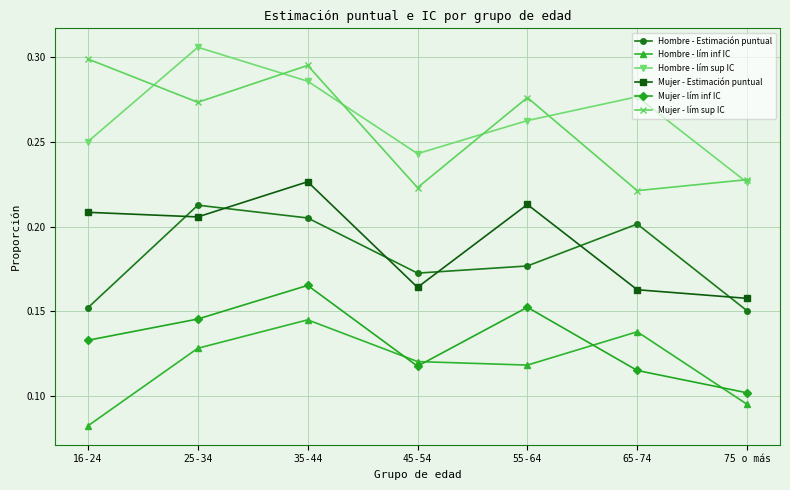

In Hombre - Estimación puntual, how many points are higher than both neighbors (excluding endpoints)?

2